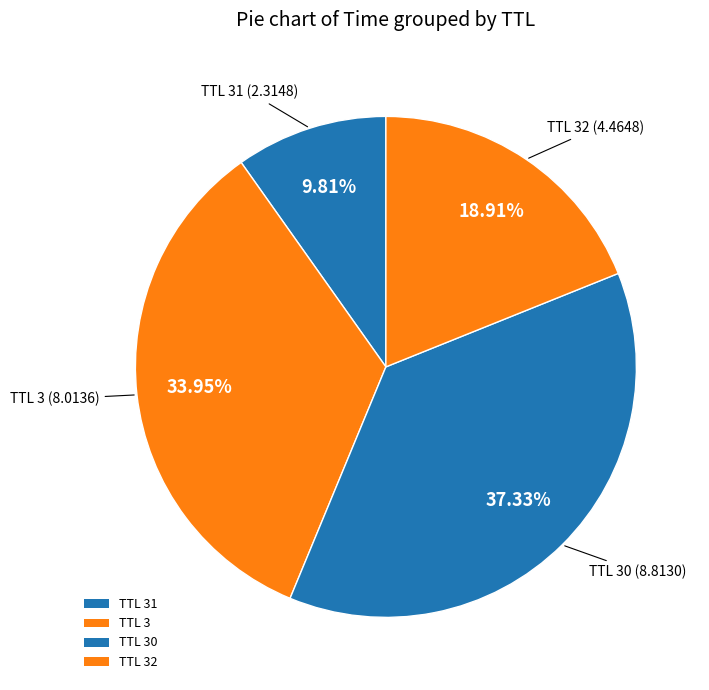

Is the sum of TTL 31 and TTL 3 greater than half?

No